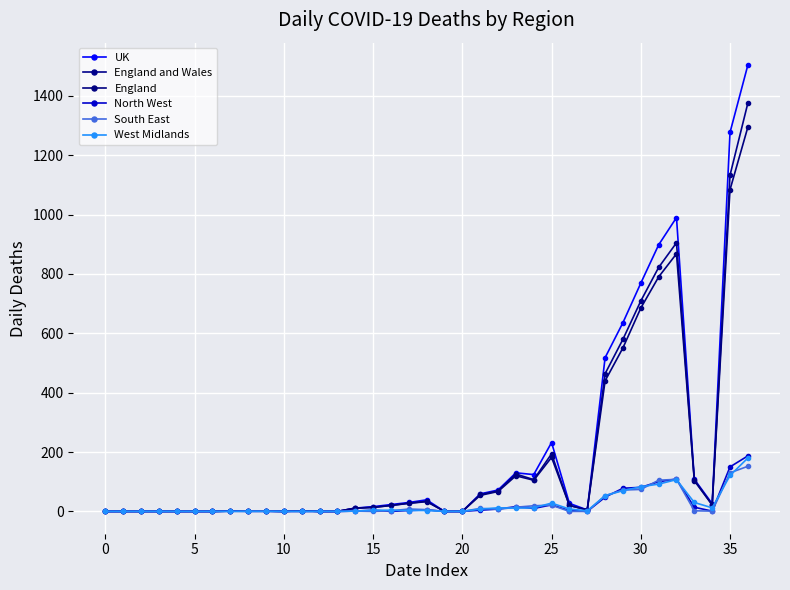

How many lines are shown in the chart?

6